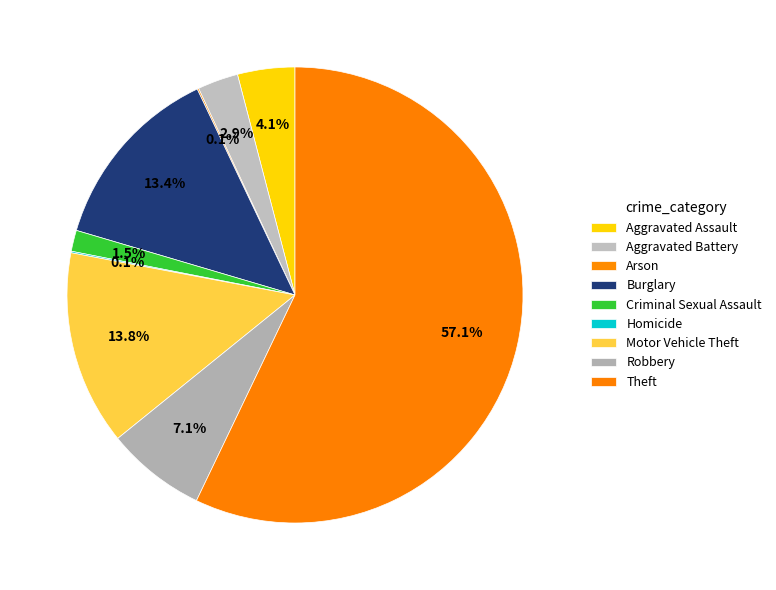

To the nearest percent, what is the average slice percentage?

11%